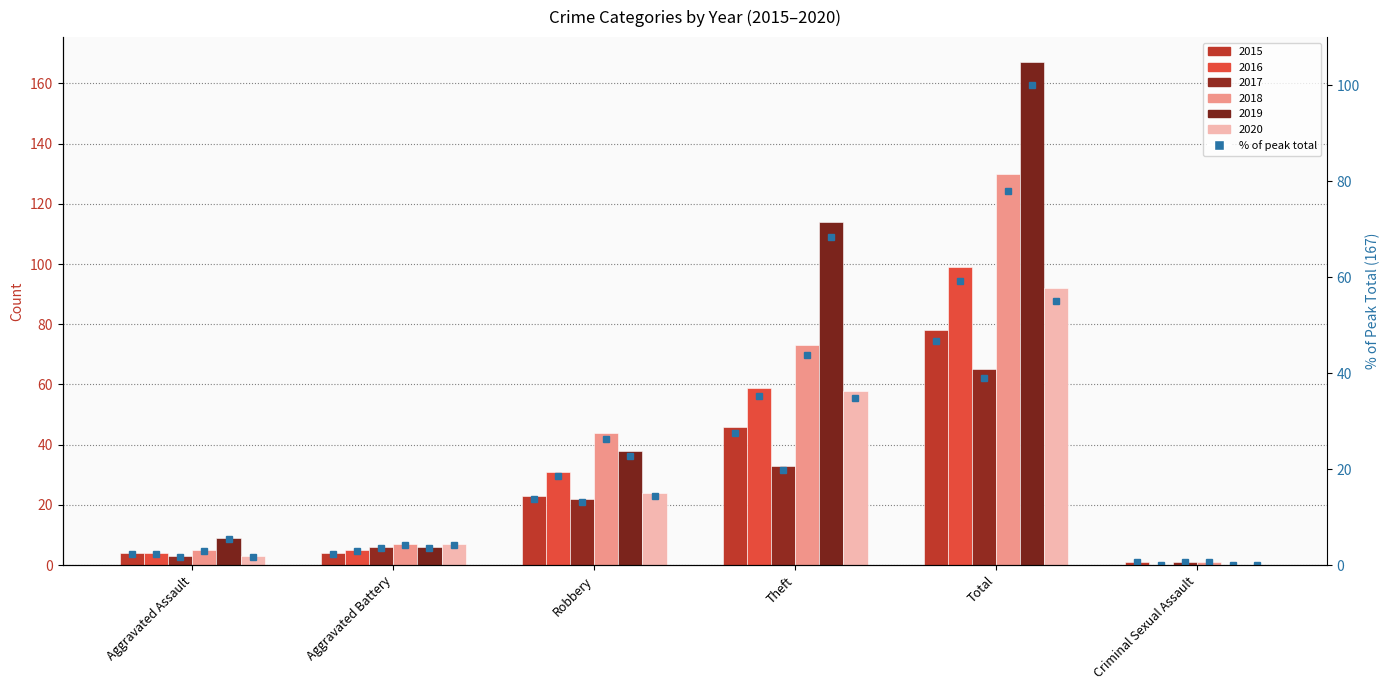

Are the bars grouped side by side (vs. stacked)?

Yes